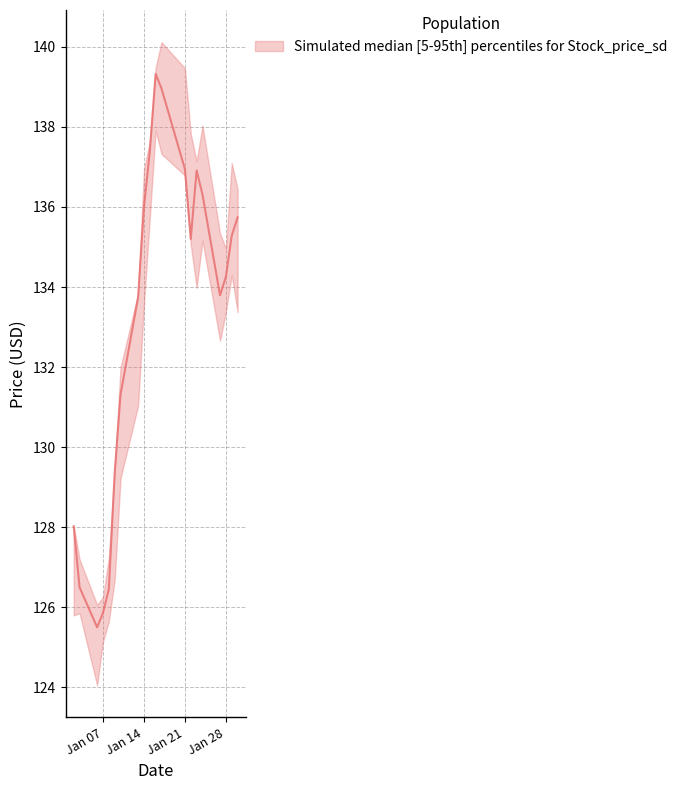

True or false: Low and High cross at least once.

False